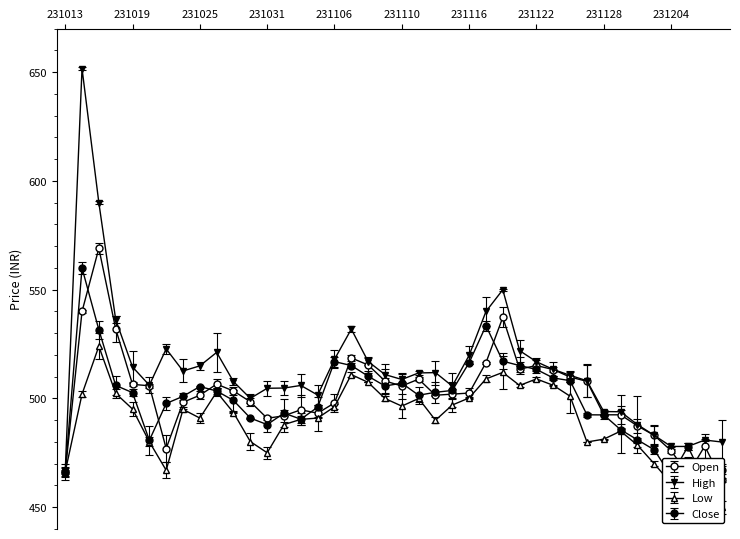

Reading left to right, list all the values displayed in this chart.

Open: 231013=466.2	231016=540.0	231017=569.0	231018=532.0	231019=506.5	231020=505.9	231023=477.0	231024=498.2	231025=501.5	231026=506.6	231027=503.4	231030=498.5	231031=490.9	231101=492.1	231102=494.8	231103=493.2	231106=497.9	231107=518.6	231108=515.4	231109=508.1	231110=505.8	231113=508.9	231114=501.5	231115=502.0	231116=502.5	231117=516.5	231120=537.3	231121=513.5	231122=515.1	231123=513.3	231124=509.9	231127=507.9	231128=492.5	231129=492.5	231130=487.4	231201=483.1	231204=476.0	231205=465.2	231206=478.1	231207=462.6
High: 231013=466.2	231016=651.7	231017=590.0	231018=536.3	231019=514.5	231020=506.1	231023=522.8	231024=512.6	231025=515.0	231026=521.2	231027=507.8	231030=500.1	231031=504.7	231101=504.8	231102=506.0	231103=501.6	231106=518.0	231107=531.9	231108=517.0	231109=511.0	231110=508.8	231113=511.8	231114=511.9	231115=505.7	231116=519.9	231117=540.0	231120=550.0	231121=522.0	231122=516.9	231123=513.4	231124=510.6	231127=508.1	231128=494.0	231129=493.9	231130=488.0	231201=483.1	231204=477.9	231205=477.9	231206=480.9	231207=480.0
Low: 231013=466.2	231016=502.0	231017=524.0	231018=502.4	231019=495.1	231020=480.1	231023=467.0	231024=495.0	231025=491.0	231026=503.0	231027=493.5	231030=480.2	231031=475.1	231101=488.0	231102=490.4	231103=491.0	231106=496.2	231107=511.0	231108=507.4	231109=500.0	231110=496.5	231113=500.0	231114=490.0	231115=497.0	231116=500.2	231117=509.0	231120=512.0	231121=506.0	231122=509.0	231123=506.1	231124=501.1	231127=480.0	231128=481.3	231129=485.0	231130=478.6	231201=470.0	231204=461.0	231205=464.5	231206=459.1	231207=450.0
Close: 231013=466.2	231016=560.0	231017=531.6	231018=506.0	231019=502.7	231020=480.8	231023=497.7	231024=501.0	231025=505.5	231026=503.4	231027=499.1	231030=491.0	231031=488.0	231101=493.2	231102=490.5	231103=496.0	231106=517.0	231107=515.1	231108=510.2	231109=505.8	231110=507.1	231113=501.5	231114=502.9	231115=503.7	231116=516.5	231117=533.5	231120=517.1	231121=515.1	231122=513.4	231123=509.4	231124=508.2	231127=492.5	231128=492.4	231129=485.6	231130=481.0	231201=476.4	231204=464.4	231205=477.9	231206=461.8	231207=467.1